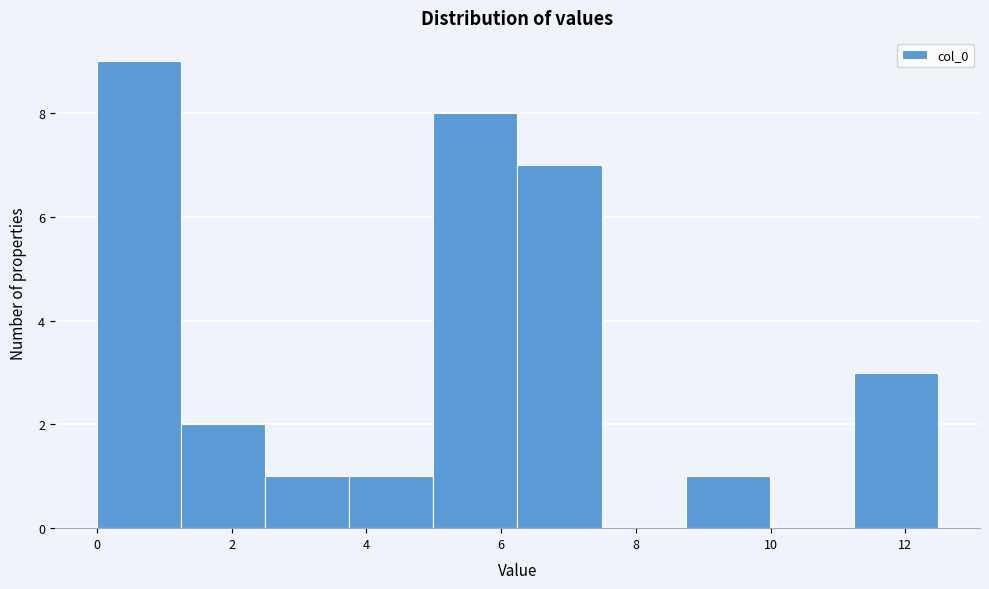

Which range on the x-axis has the tallest bar?

0.0 to 1.2